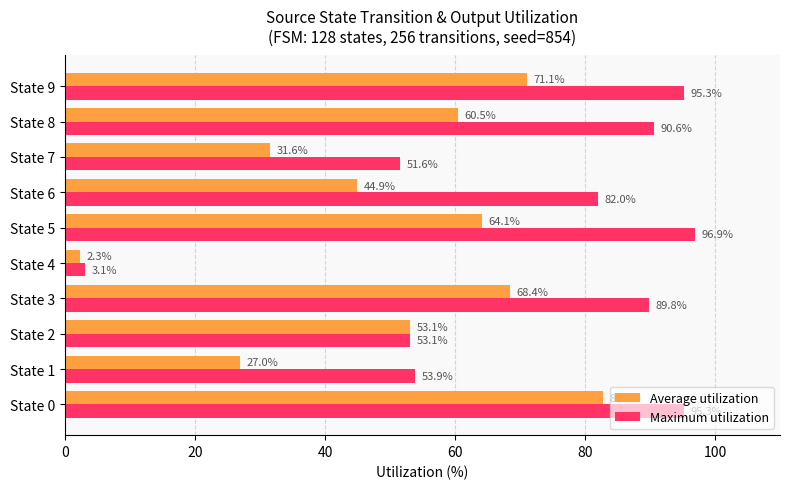

Which series has the widest spread of values?

Maximum utilization